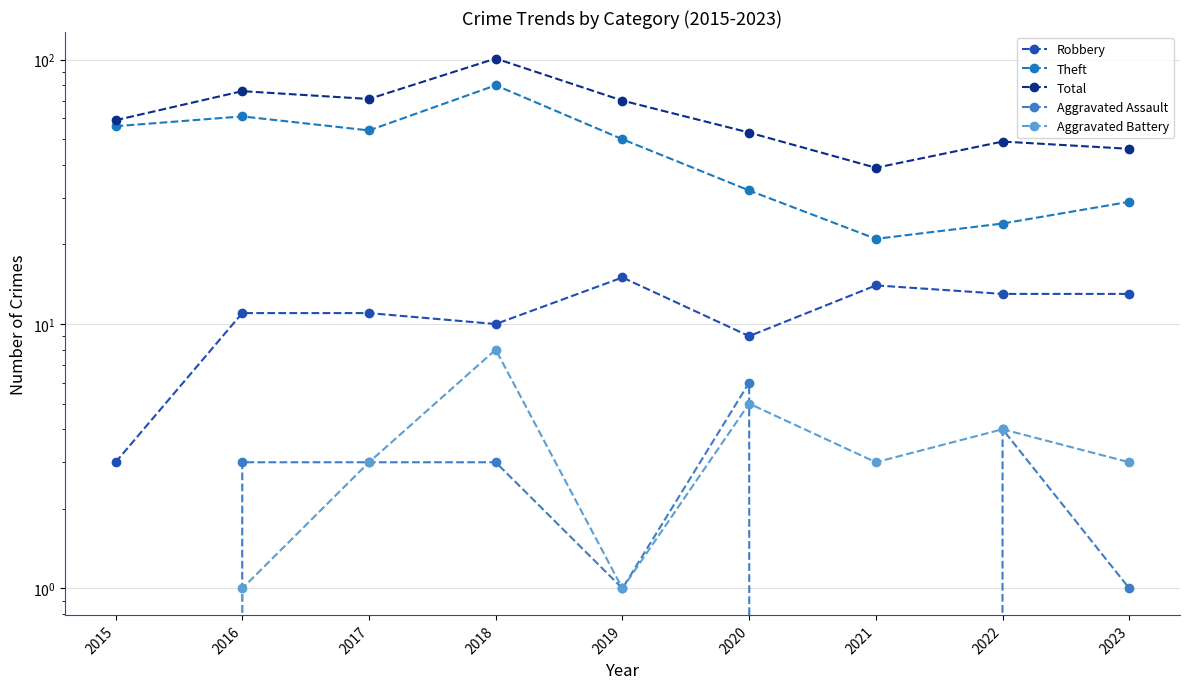

The Total series shows 59 at 2015. True or false?

True